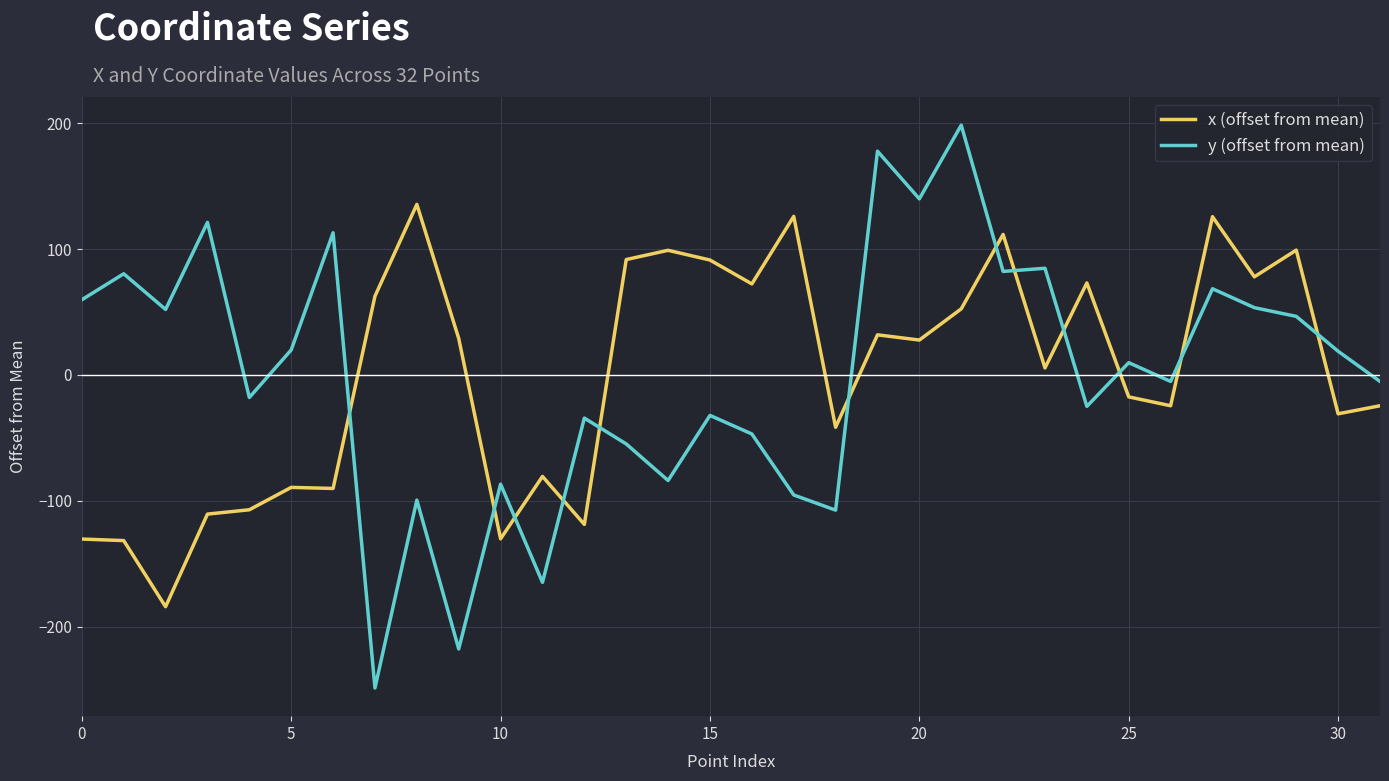

Which series has the widest spread of values?

y (offset from mean)